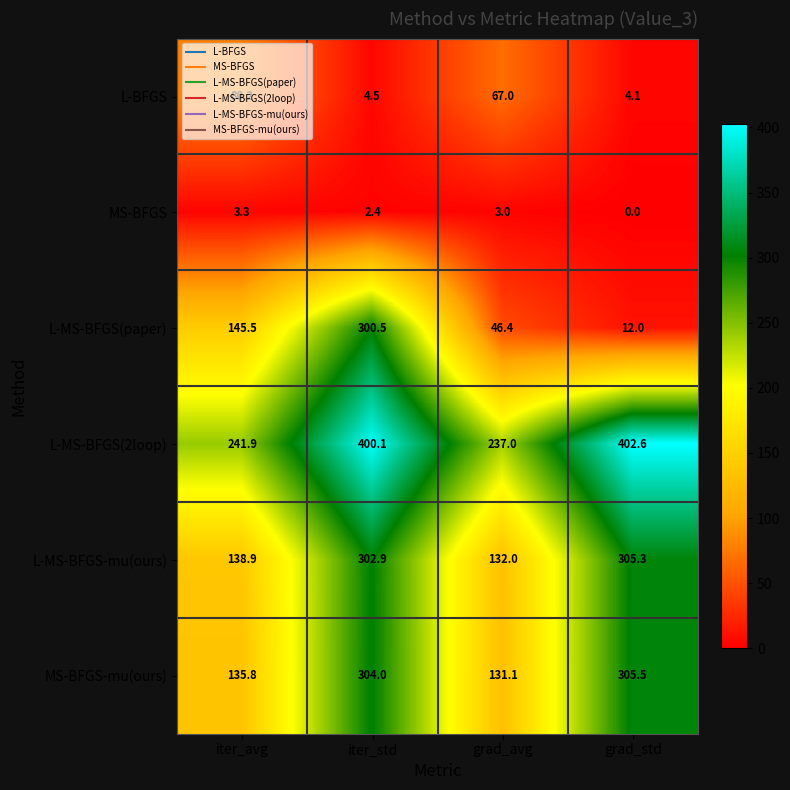

Which category has the highest value in the L-MS-BFGS(2loop) series?

grad_std